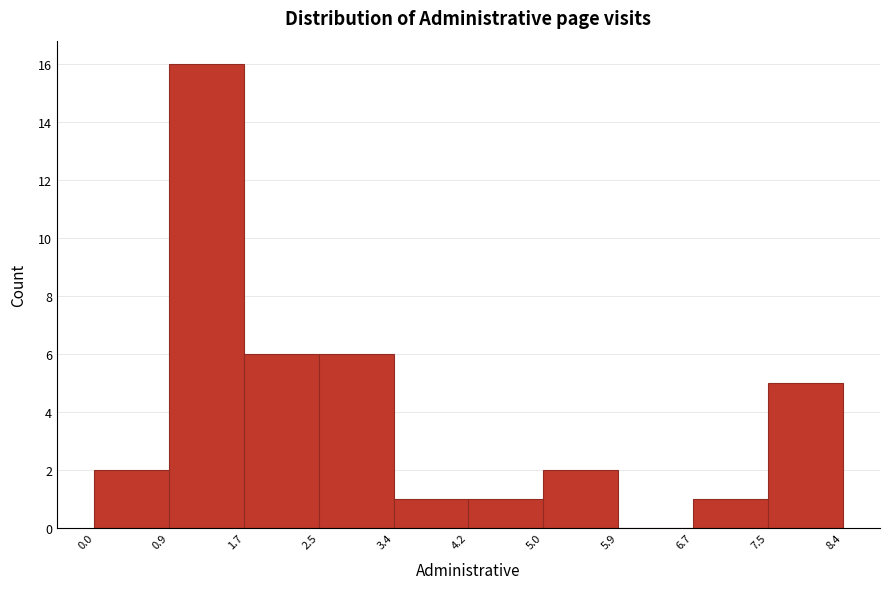

Which range on the x-axis has the tallest bar?

0.9 to 1.7